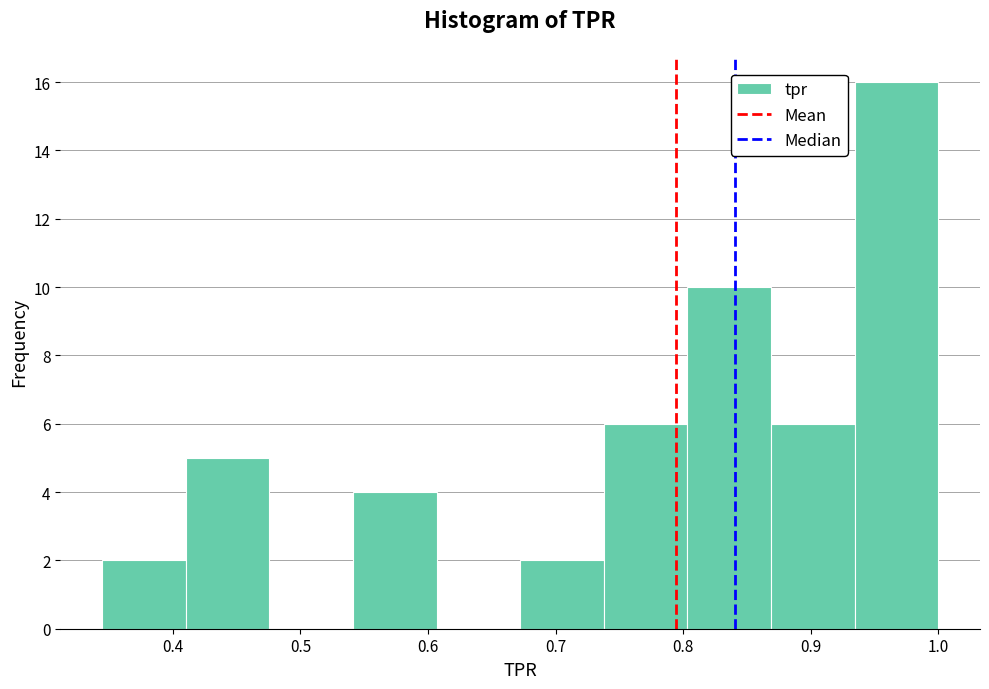

Reading left to right, transcribe this chart: for each bar, give the range it covers on the x-axis and its height. Neither the bar edges nor the heights are printed on the chart, so give them approximately, as read against the axes.

0.34 to 0.41: 2
0.41 to 0.48: 5
0.48 to 0.54: 0
0.54 to 0.61: 4
0.61 to 0.67: 0
0.67 to 0.74: 2
0.74 to 0.80: 6
0.80 to 0.87: 10
0.87 to 0.93: 6
0.93 to 1.00: 16